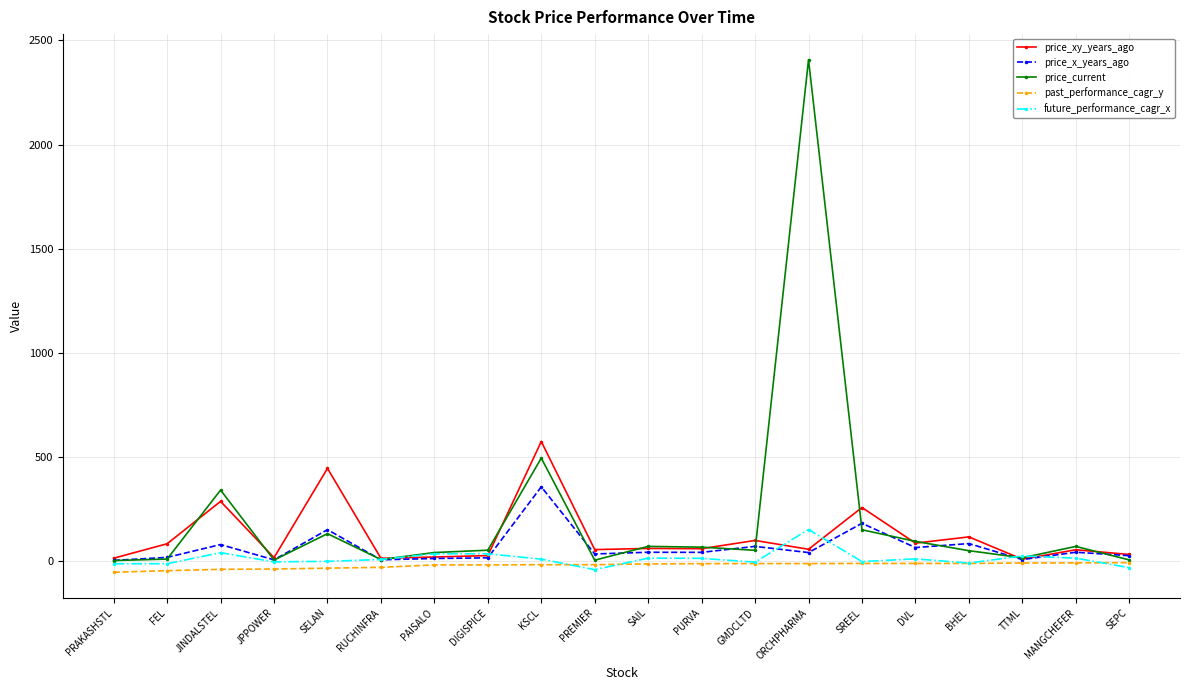

At which category does price_xy_years_ago reach its first local valley?

JPPOWER